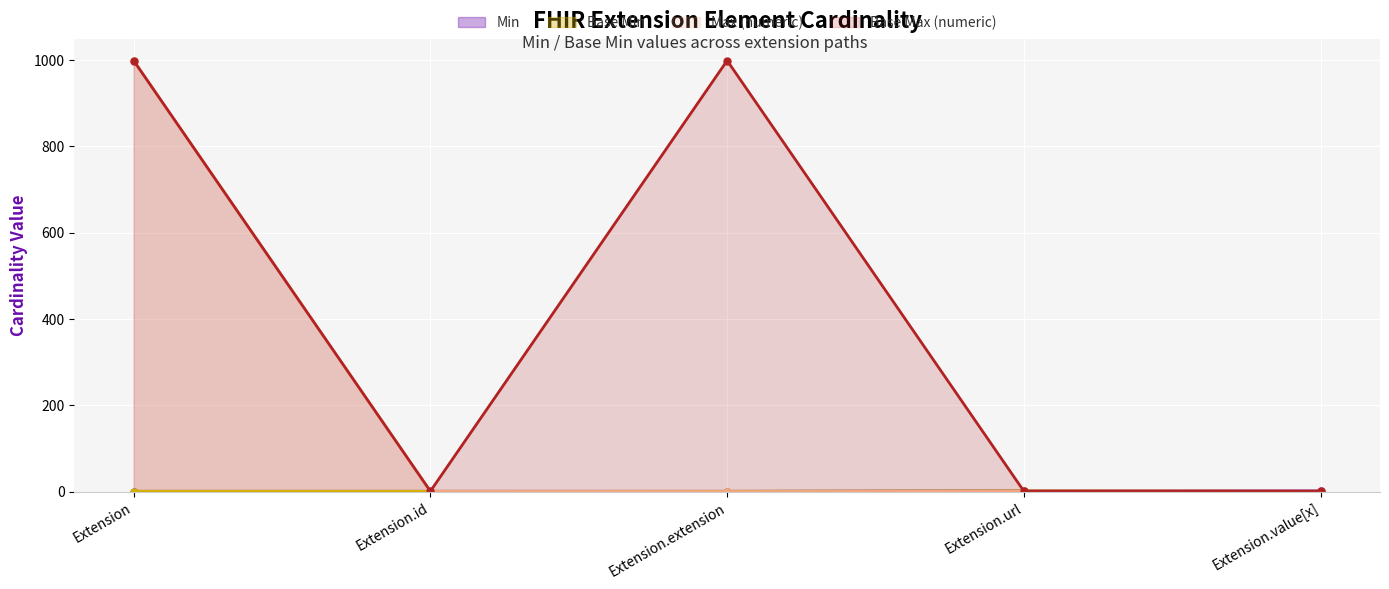

Read the Min value at Extension.value[x].

1